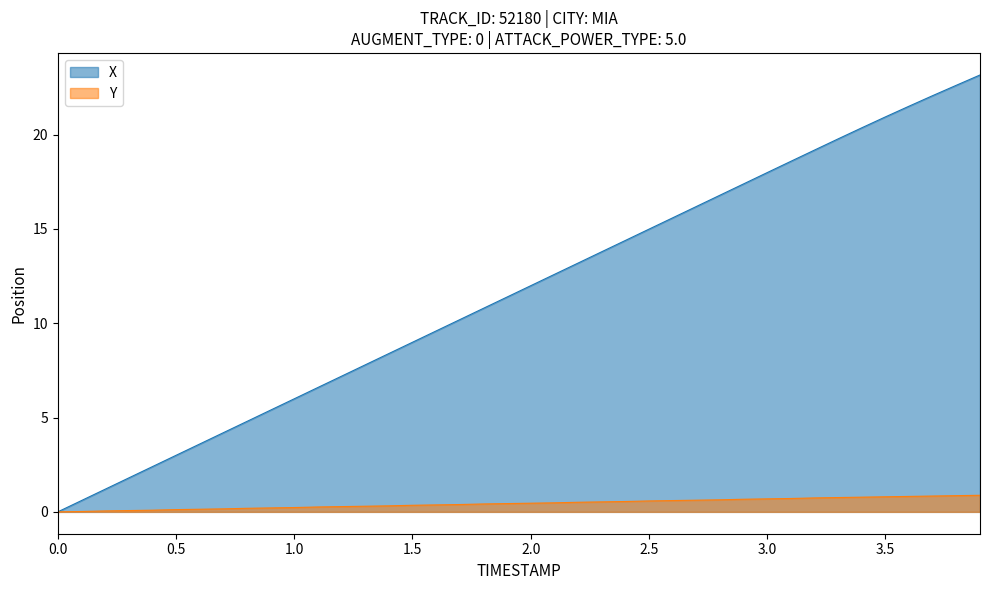

What is the value of the X point at the 27th from the left?

15.6